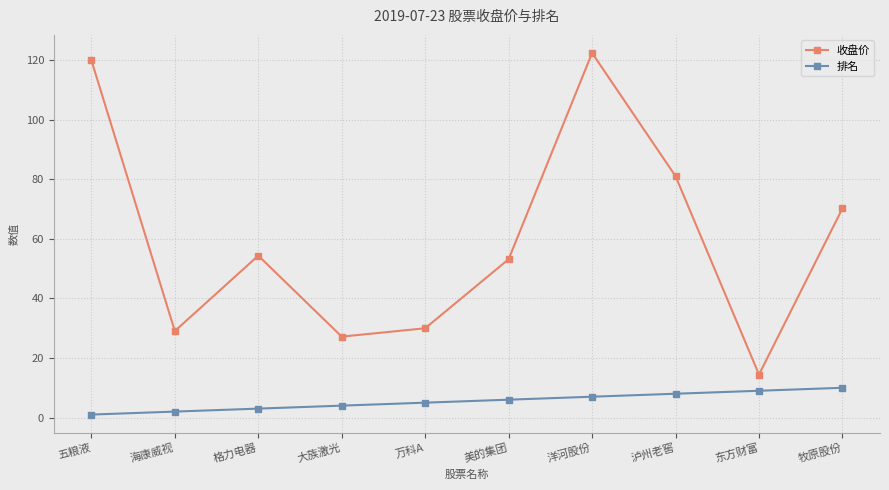

The value of 收盘价 at 牧原股份 is 70.3. True or false?

True